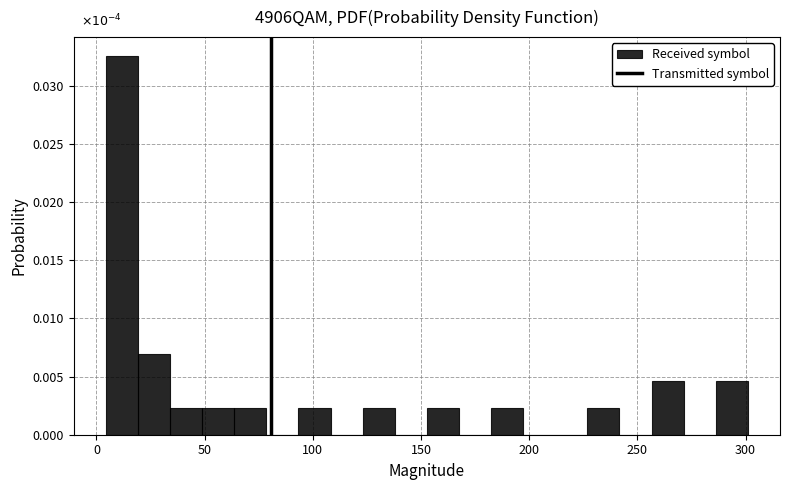

Around what value on the x-axis is the tallest bar? Give the approximate position of its centre, as read against the axis.

10